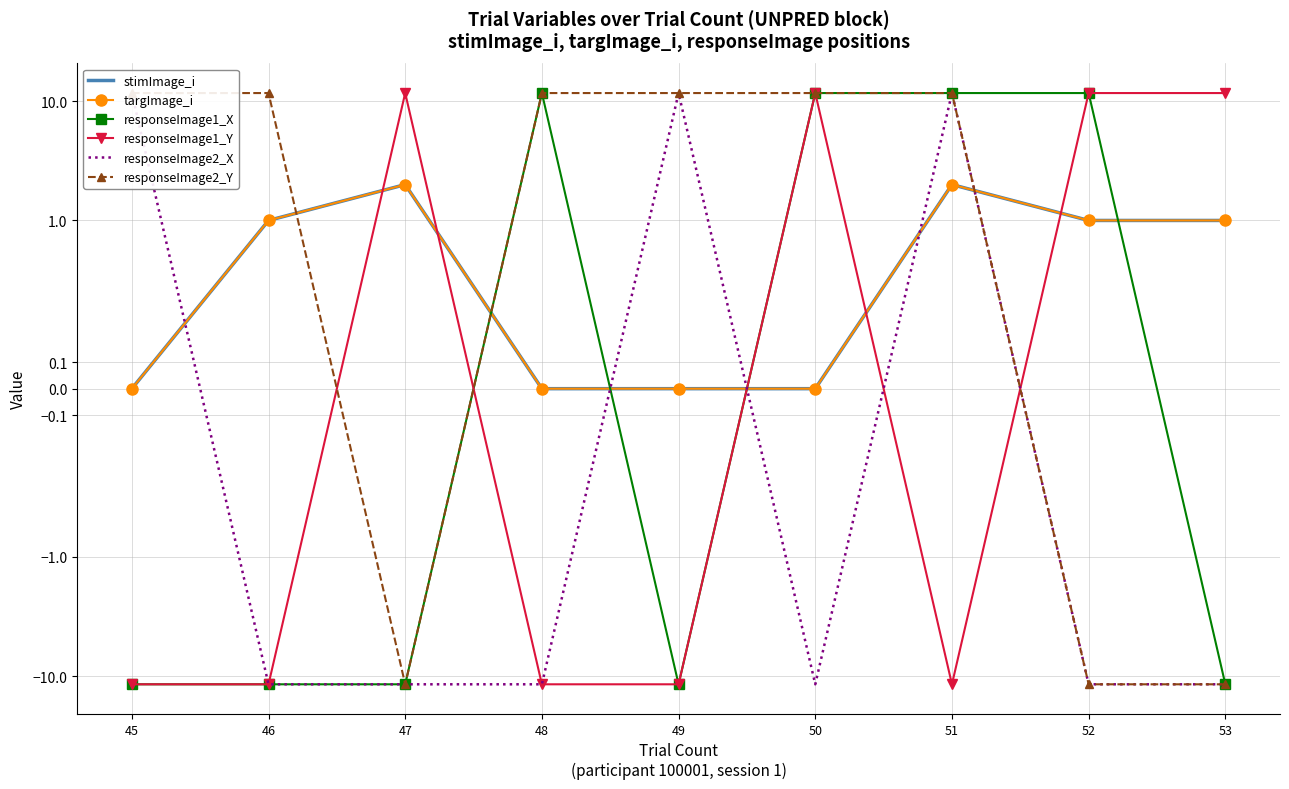

At which label does stimImage_i reach its peak?

47